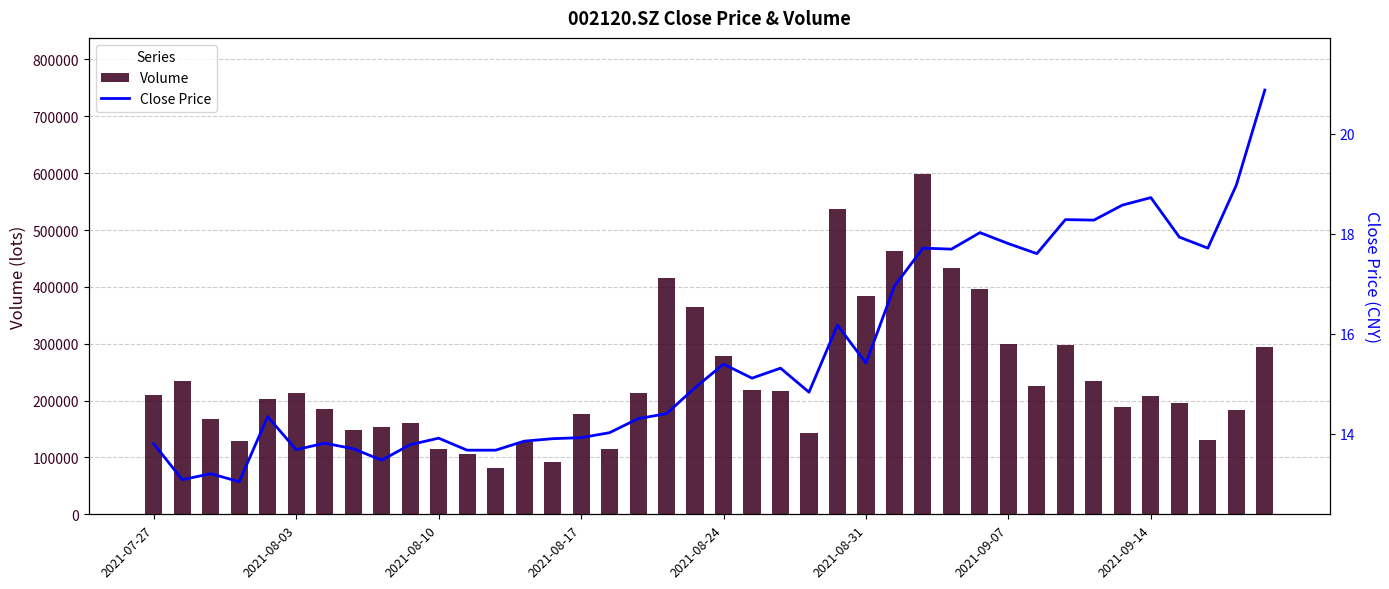

Which category has the highest value in the Close Price series?

39